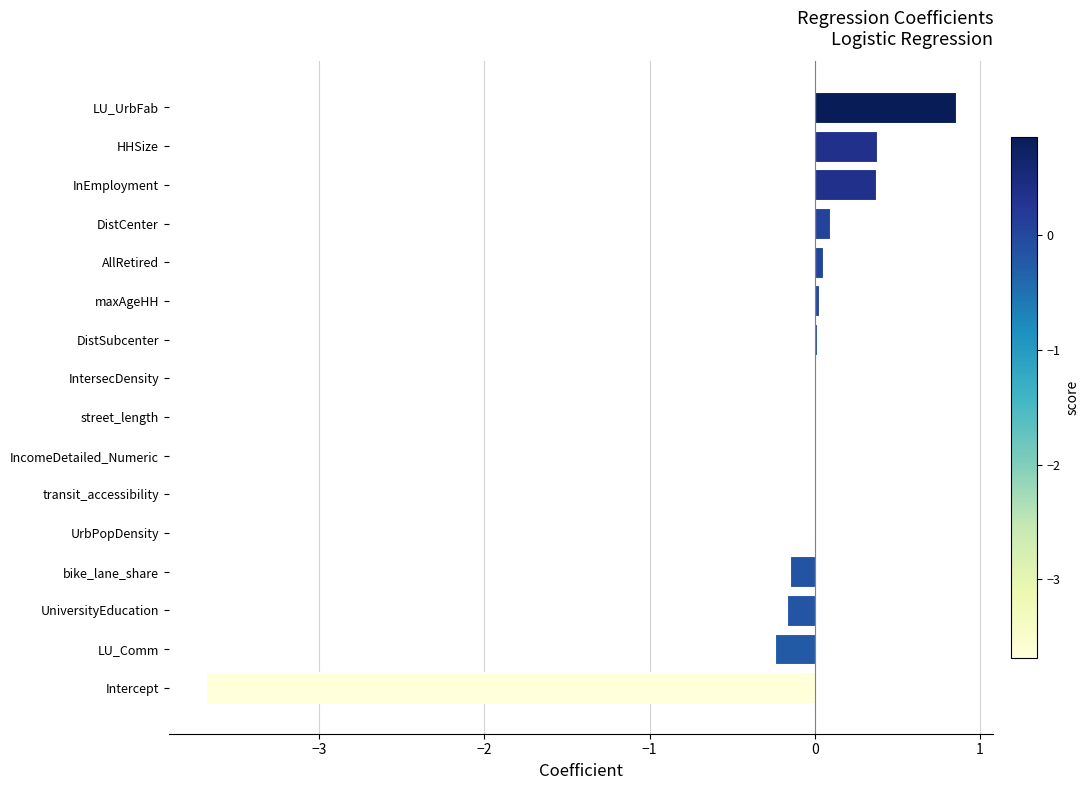

The value at bike_lane_share is -0.1. True or false?

True